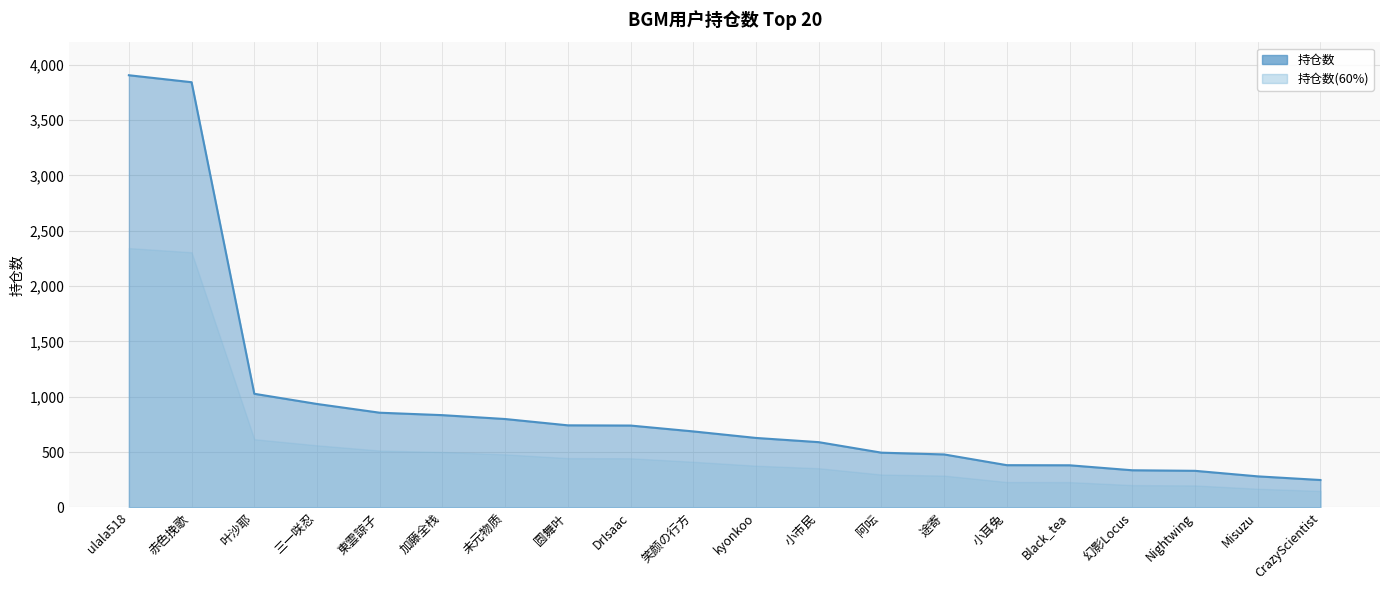

How many lines are shown in the chart?

2